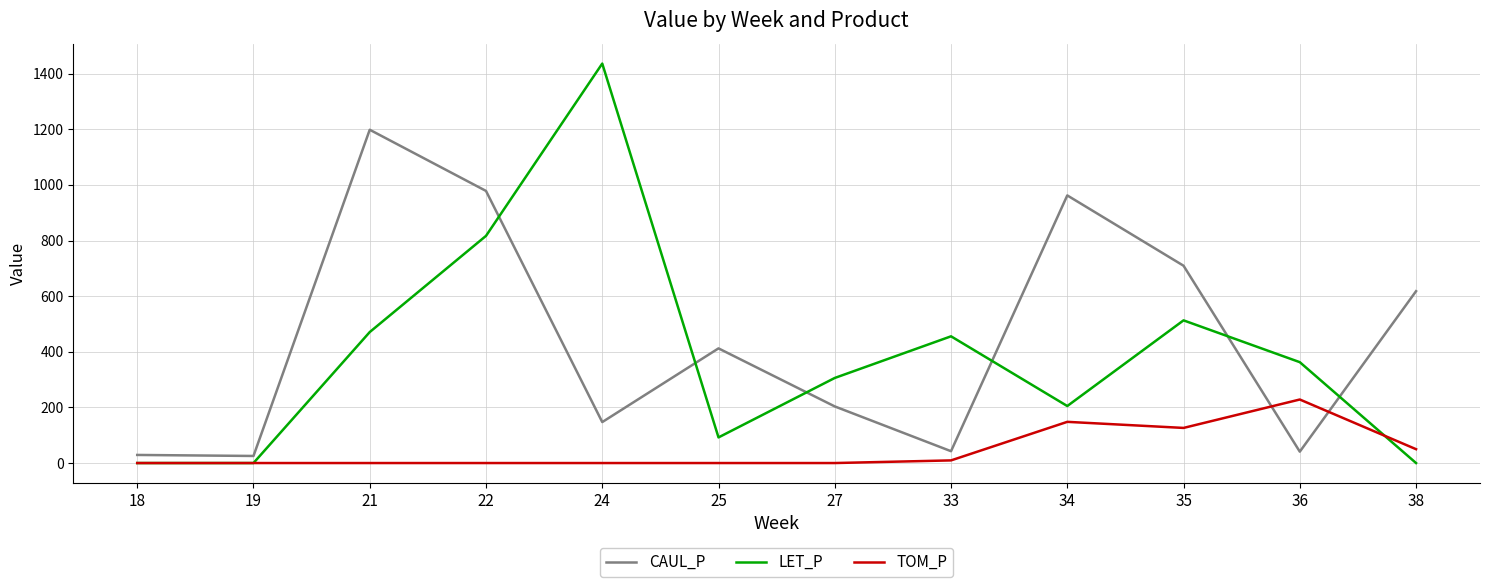

Which label corresponds to the largest value in the chart?

24